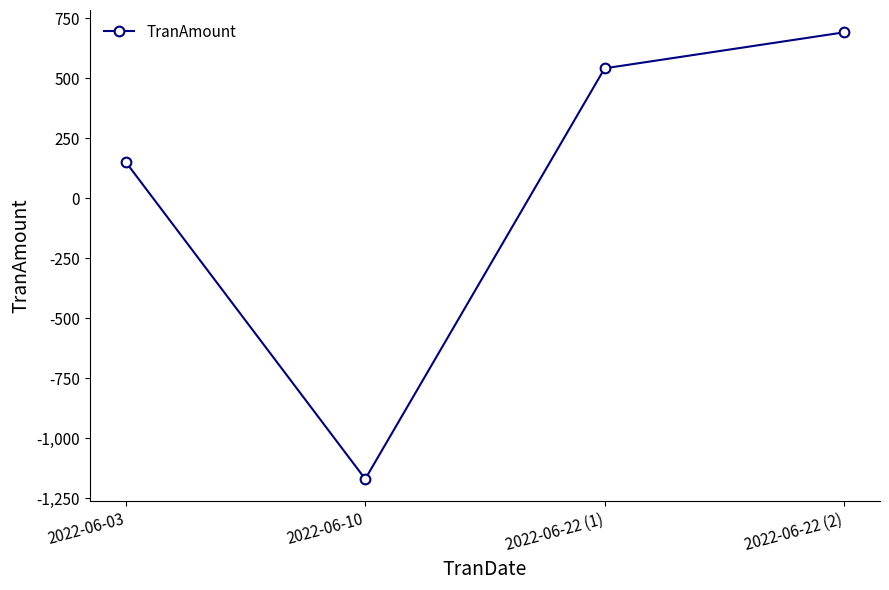

At which category does the chart reach its peak across all series?

2022-06-22 (2)